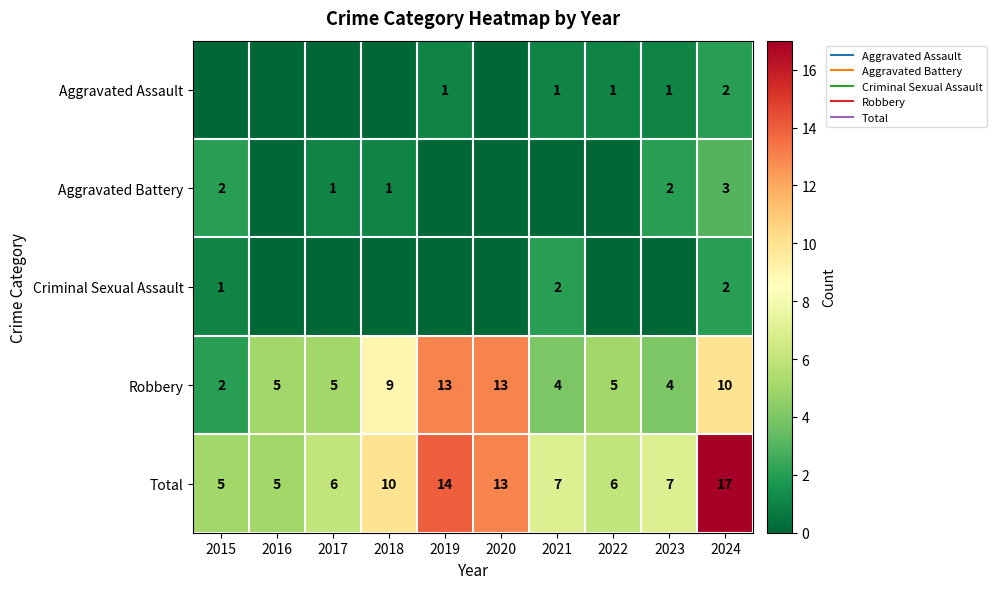

List the series in order of their peak value, highest first.

Total, Robbery, Aggravated Battery, Aggravated Assault, Criminal Sexual Assault